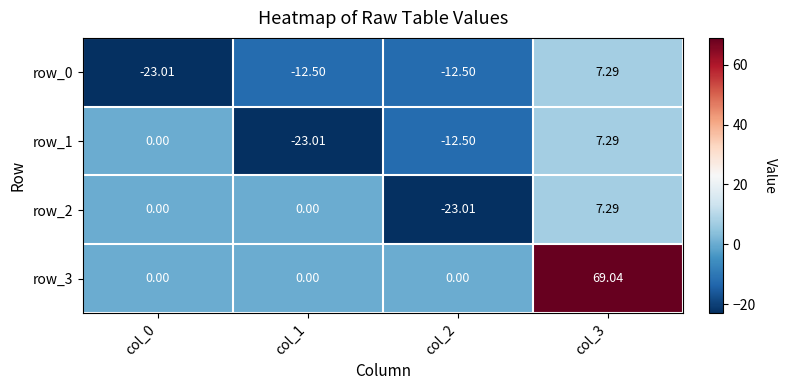

At col_0, list the series in order from largest to smallest.

row_1, row_2, row_3, row_0